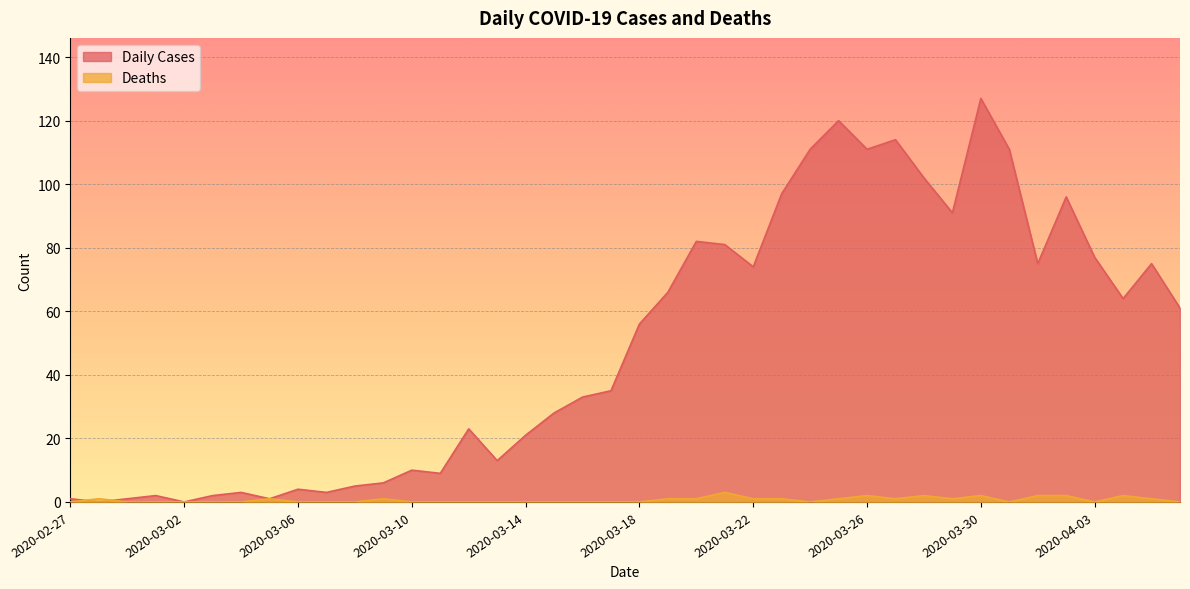

Between which two adjacent categories do Deaths and Daily Cases first intersect?

2020-02-27 and 2020-02-28